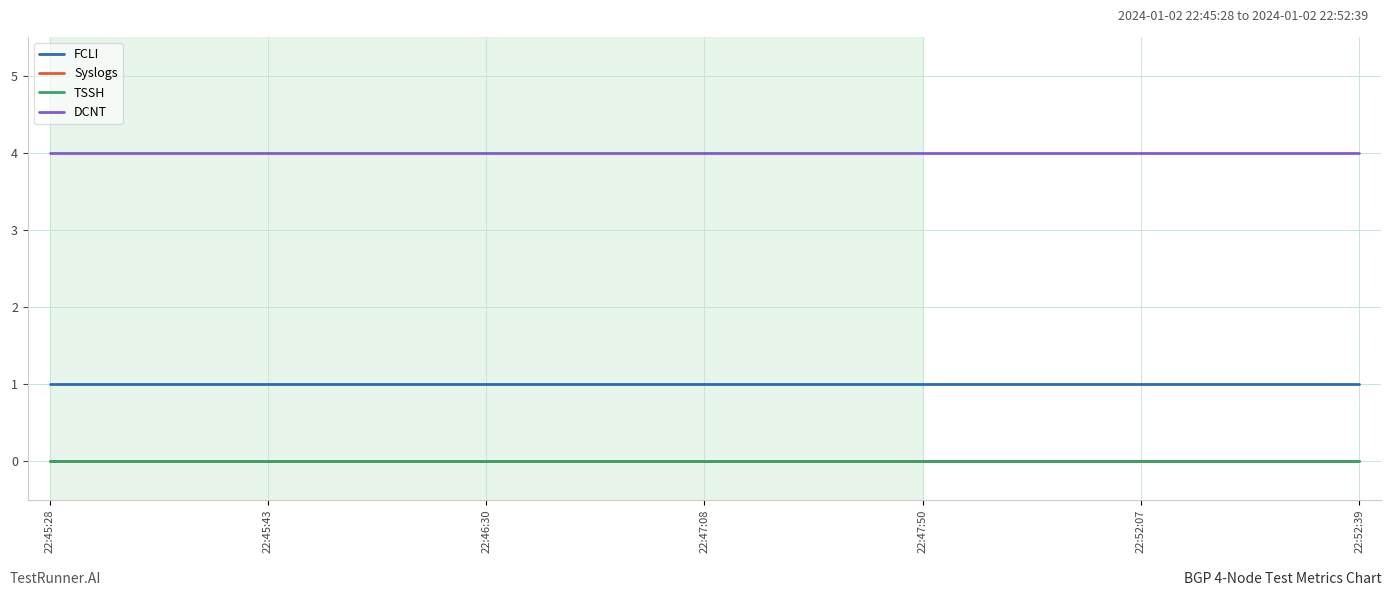

True or false: TSSH and Syslogs intersect in this chart.

False